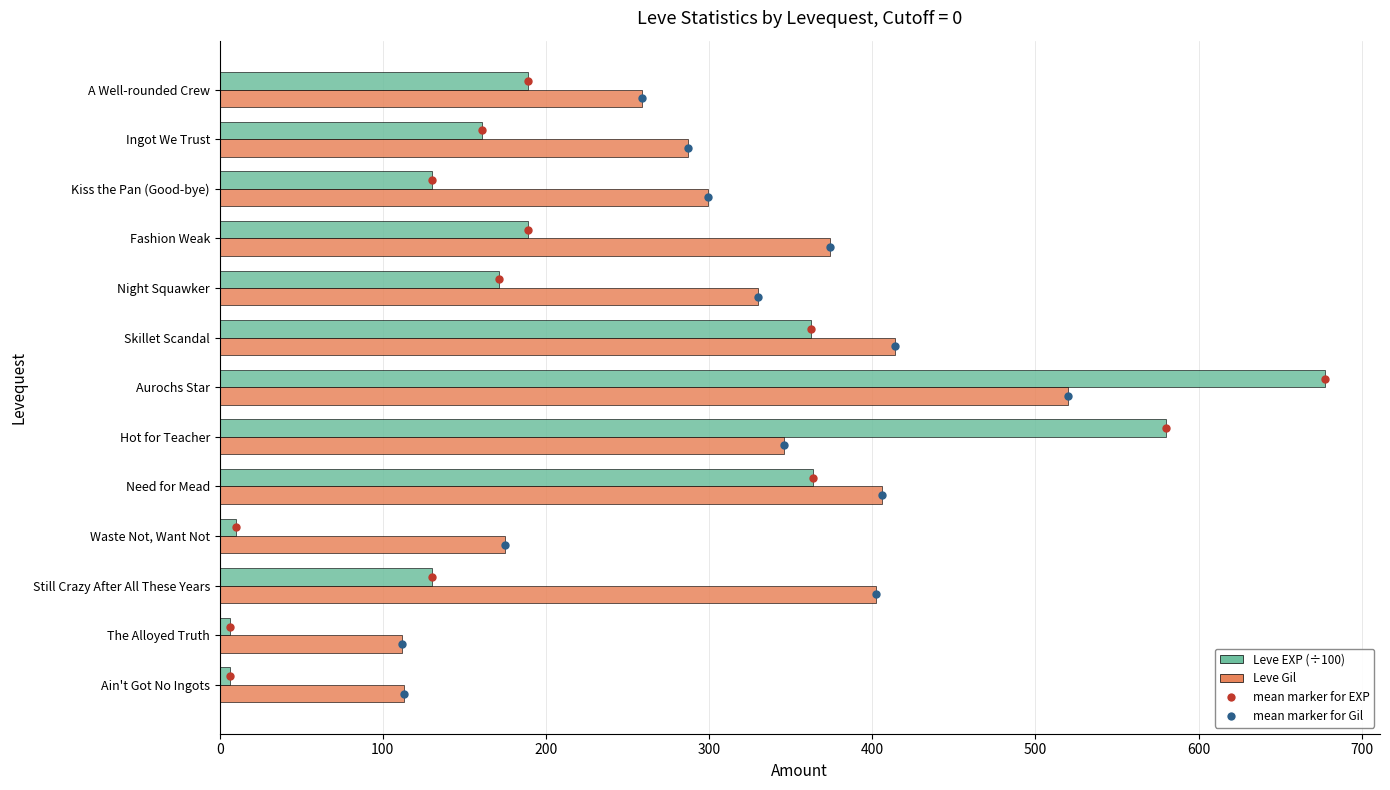

True or false: Leve EXP (÷100) has a value of 85.9 at Kiss the Pan (Good-bye).

False